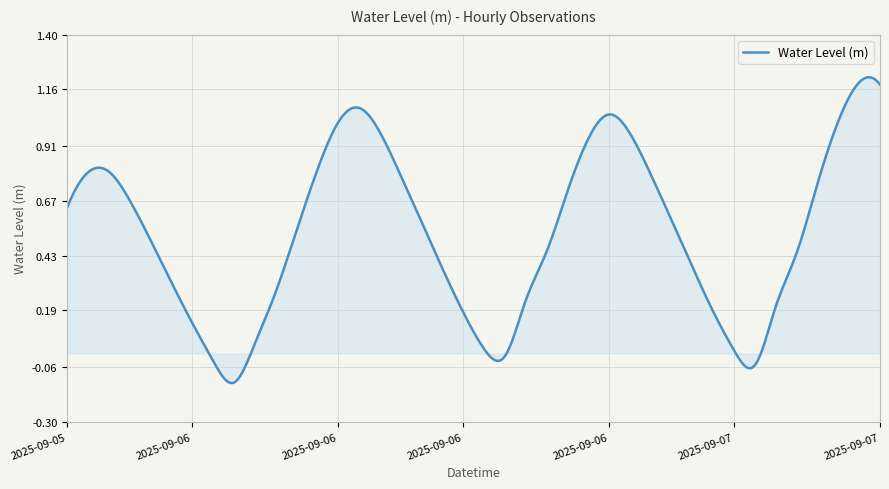

What is the difference between the second highest and second lowest values?

1.3